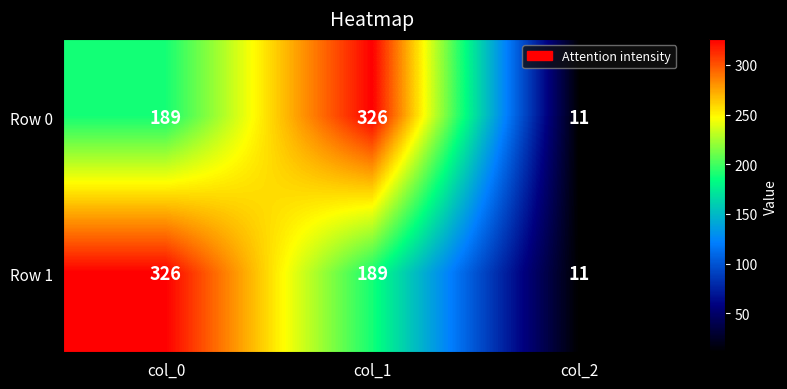

Rank the categories by Row 0 value from highest to lowest.

col_1, col_0, col_2